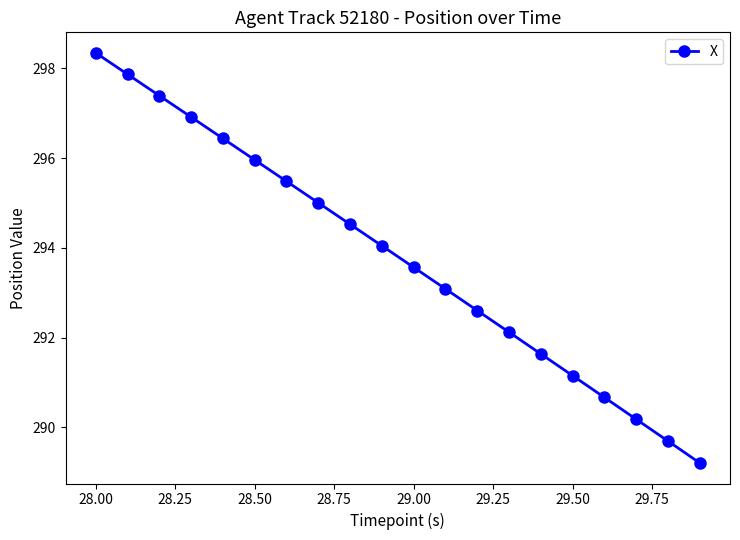

What is the value of the 12th point from the left?

293.1